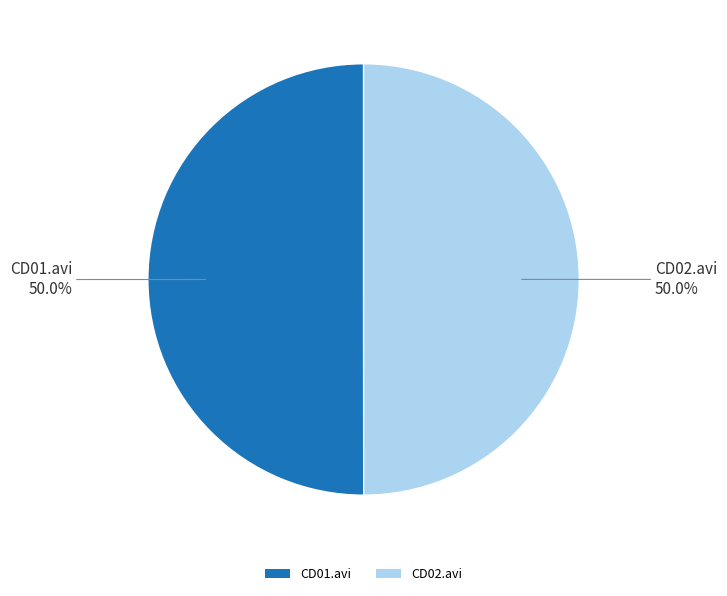

Combined, do CD01.avi and CD02.avi account for over 50%?

Yes